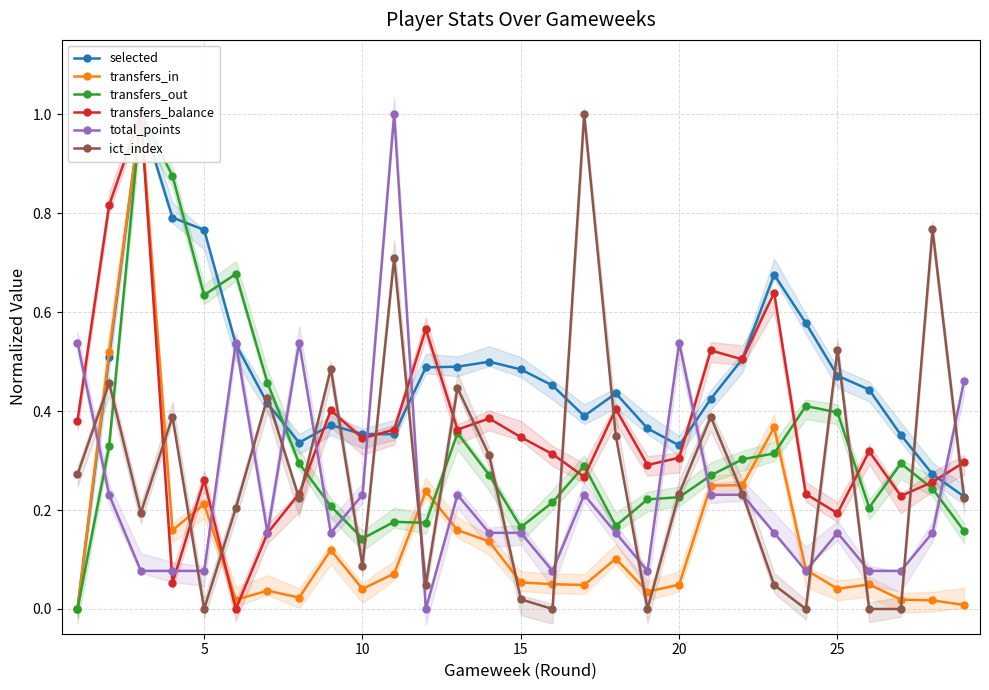

How many lines are shown in the chart?

6